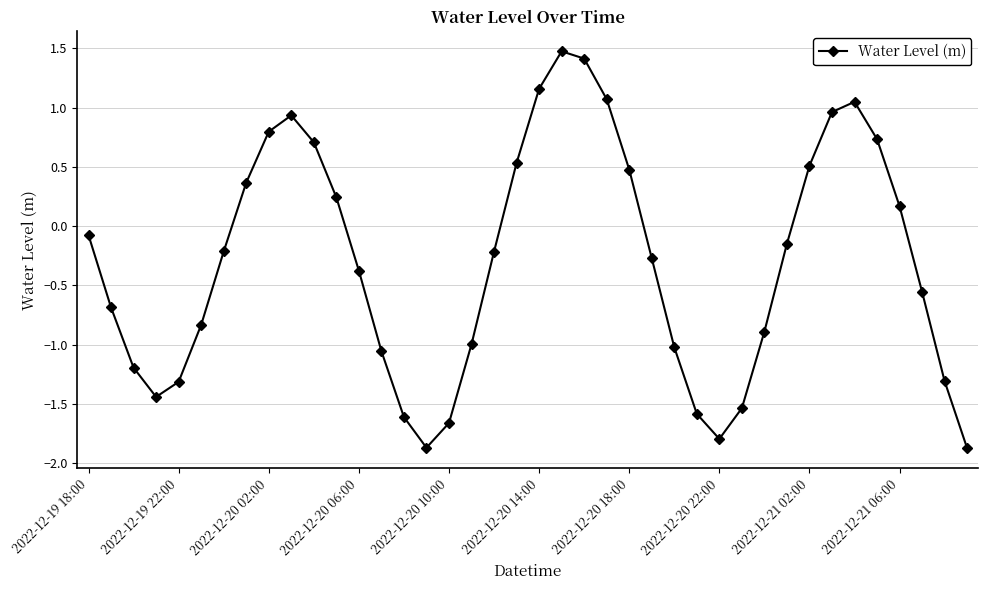

How many interior local valleys (lower than both neighbors) does the data have?

3